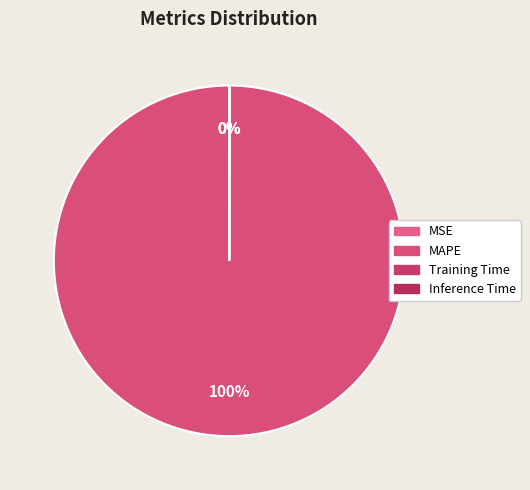

Which slice is the largest?

MAPE